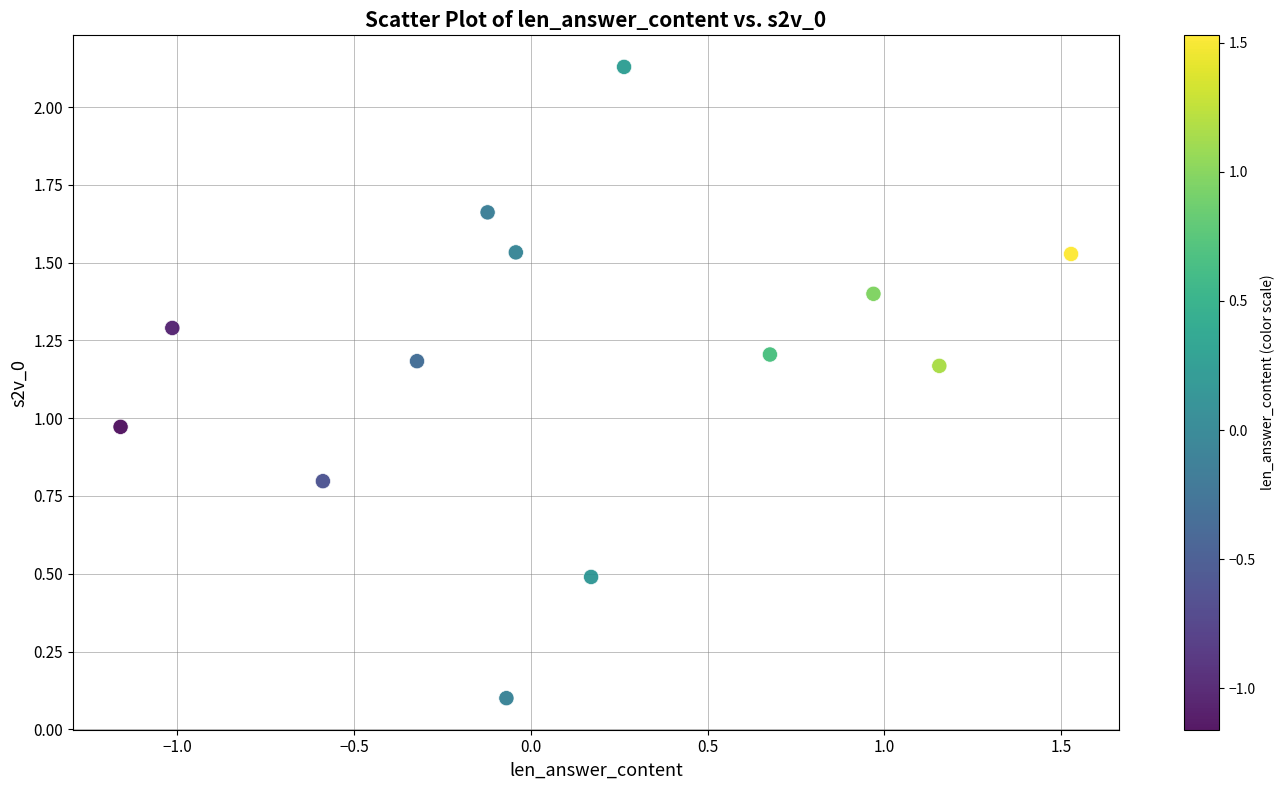

What is the range of X values (max minus min)?

2.7